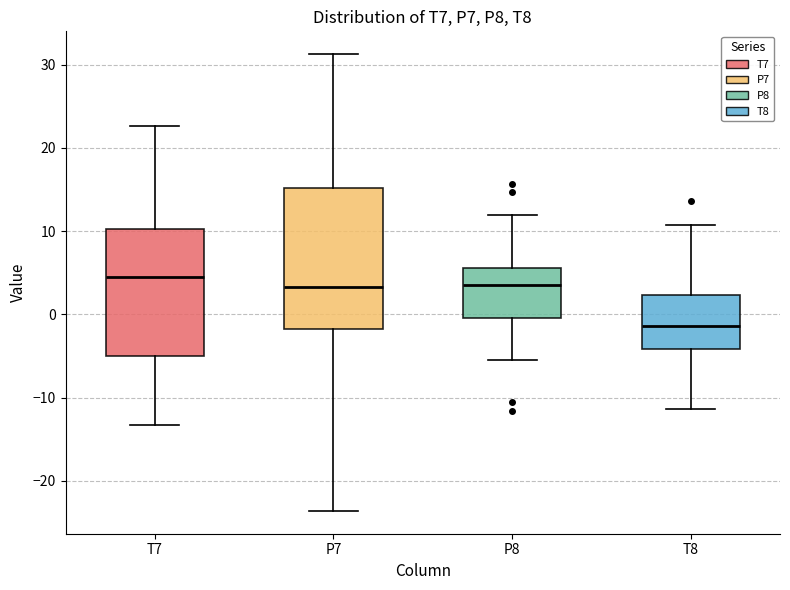

Which box has the lowest median line?

T8